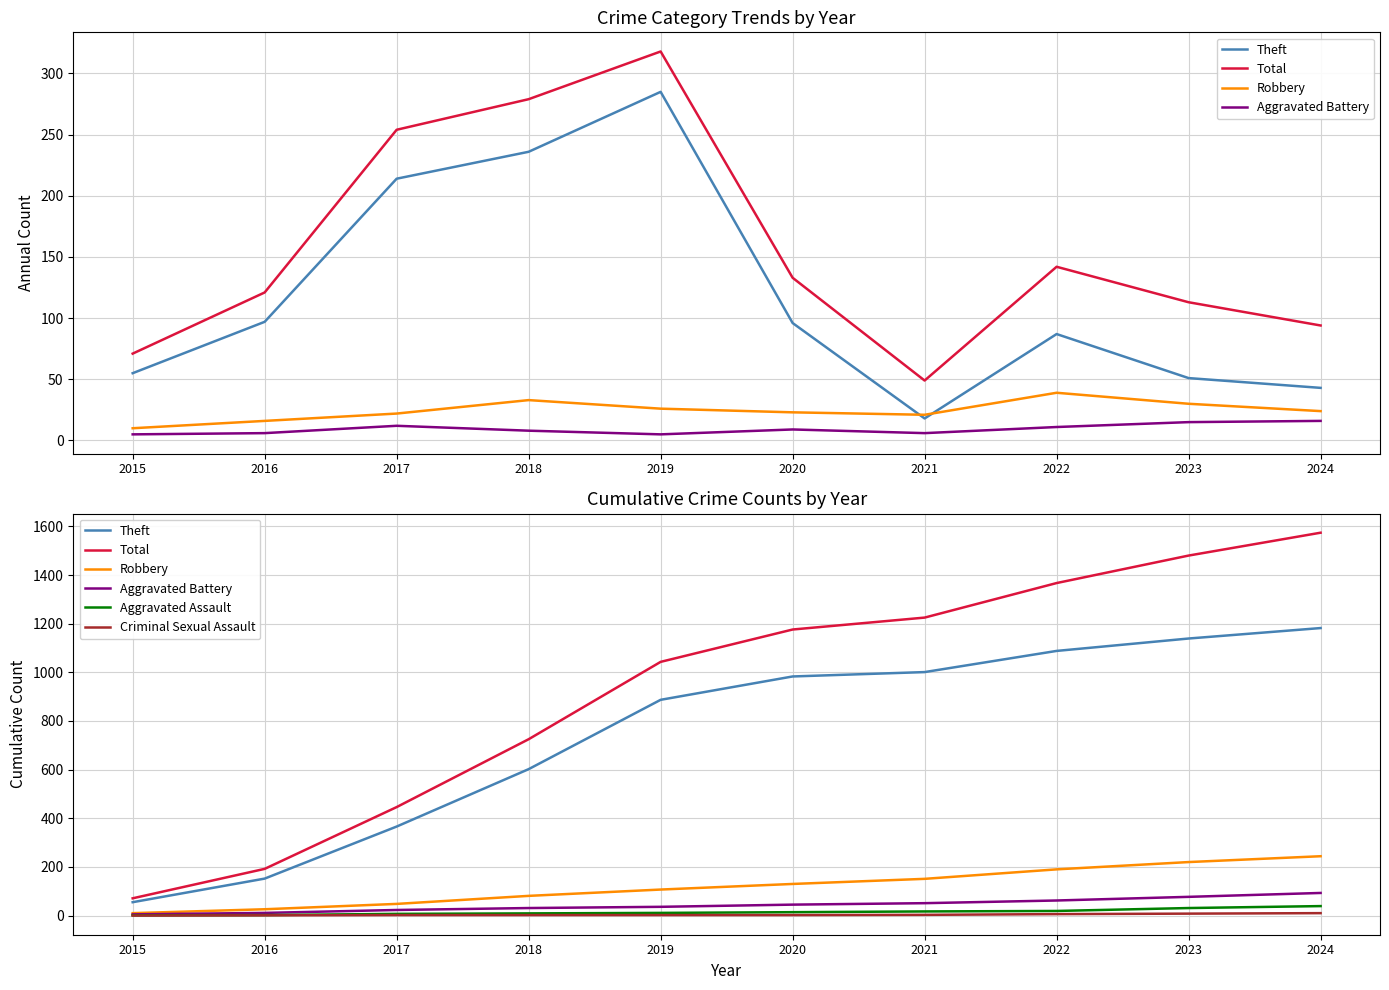

True or false: Theft has more than 1 points higher than both neighbors.

False